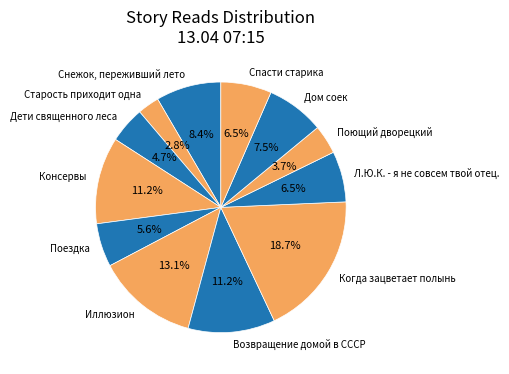

What percentage is NOT represented by Поездка?

94.4%